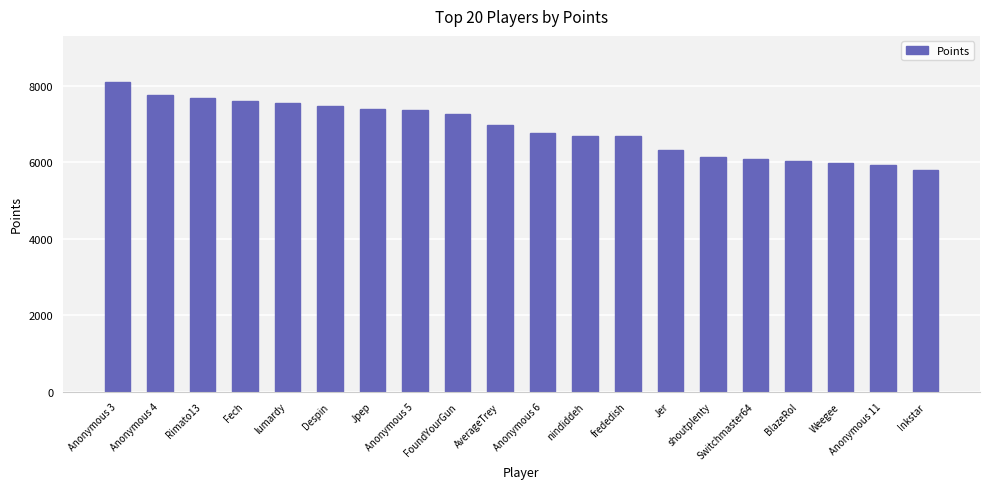

What is the ratio of the value at Jer to the value at Anonymous 11?

1.1